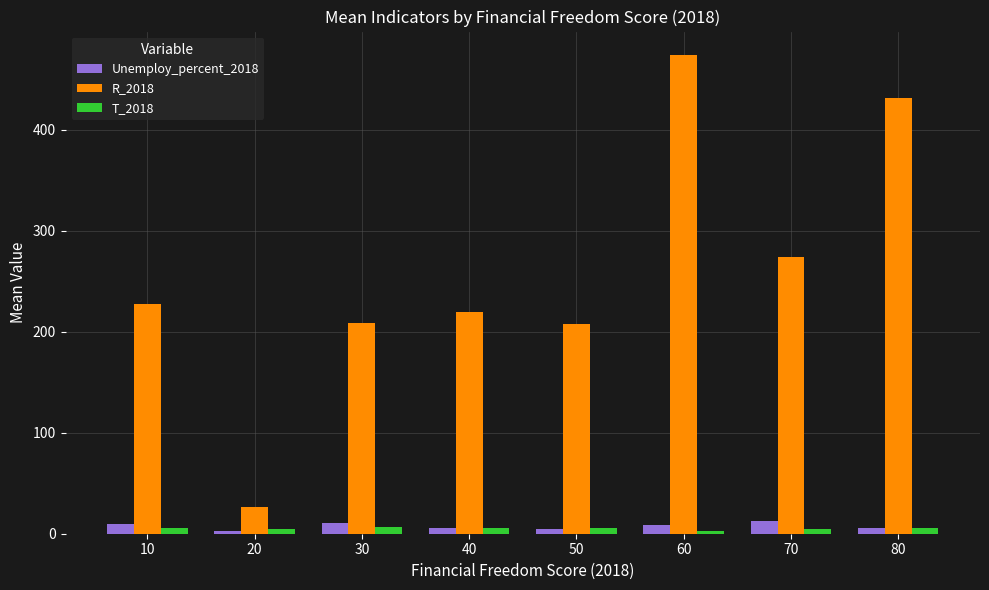

The value of T_2018 at 70 is 4.5. True or false?

True